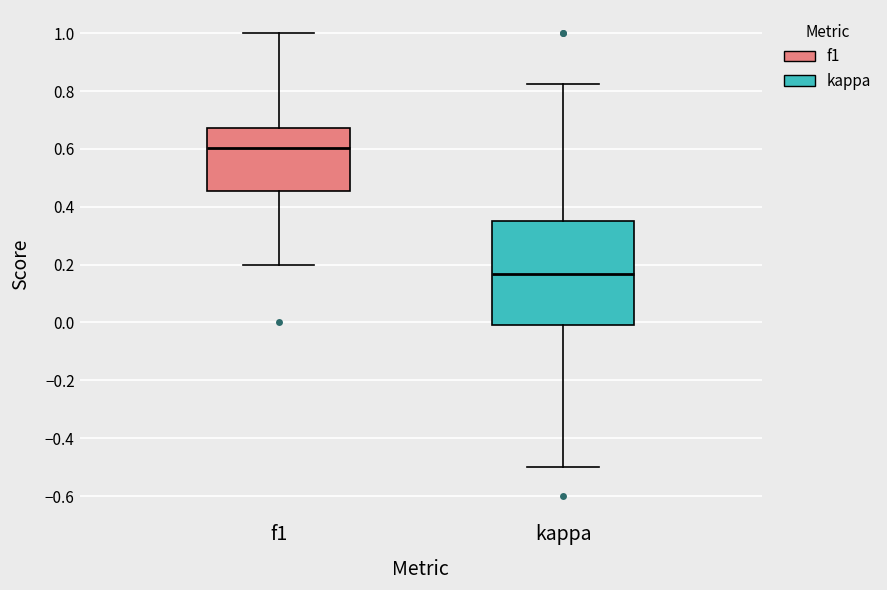

Which box is the tallest, from its lower edge to its upper edge?

kappa